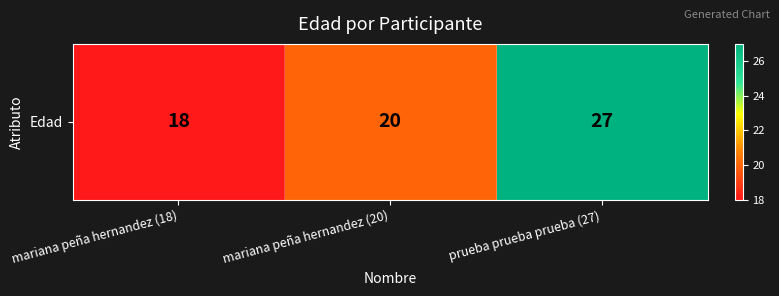

At which label is the value closest to 22?

mariana peña hernandez (20)